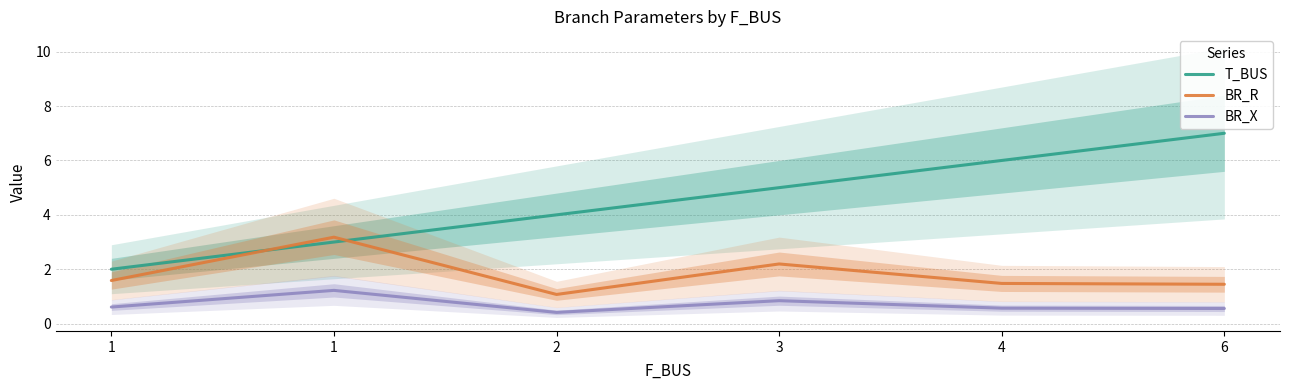

Count the BR_X values in the range 0 to 1.

5